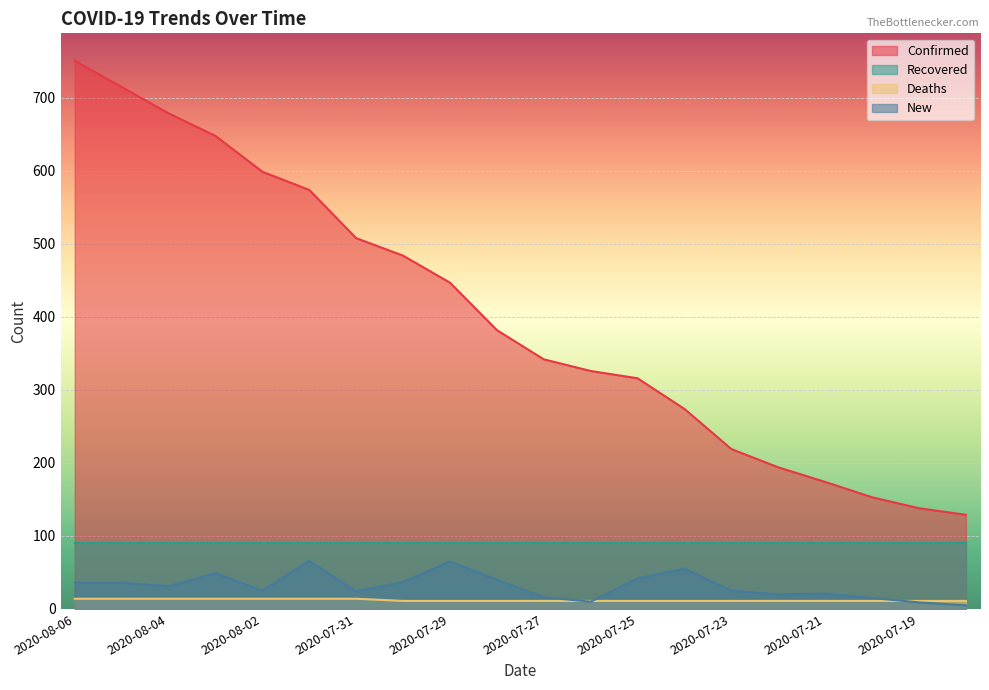

Reading left to right, what are all the values shown in this chart?

Confirmed: 2020-08-06=751	2020-08-05=715	2020-08-04=679	2020-08-03=648	2020-08-02=599	2020-08-01=574	2020-07-31=508	2020-07-30=484	2020-07-29=447	2020-07-28=382	2020-07-27=342	2020-07-26=326	2020-07-25=316	2020-07-24=274	2020-07-23=219	2020-07-22=194	2020-07-21=174	2020-07-20=153	2020-07-19=138	2020-07-18=129
Deaths: 2020-08-06=14	2020-08-05=14	2020-08-04=14	2020-08-03=14	2020-08-02=14	2020-08-01=14	2020-07-31=14	2020-07-30=11	2020-07-29=11	2020-07-28=11	2020-07-27=11	2020-07-26=11	2020-07-25=11	2020-07-24=11	2020-07-23=11	2020-07-22=11	2020-07-21=11	2020-07-20=11	2020-07-19=11	2020-07-18=11
New: 2020-08-06=36	2020-08-05=36	2020-08-04=31	2020-08-03=49	2020-08-02=25	2020-08-01=66	2020-07-31=24	2020-07-30=37	2020-07-29=65	2020-07-28=40	2020-07-27=16	2020-07-26=10	2020-07-25=42	2020-07-24=55	2020-07-23=25	2020-07-22=20	2020-07-21=21	2020-07-20=15	2020-07-19=9	2020-07-18=5